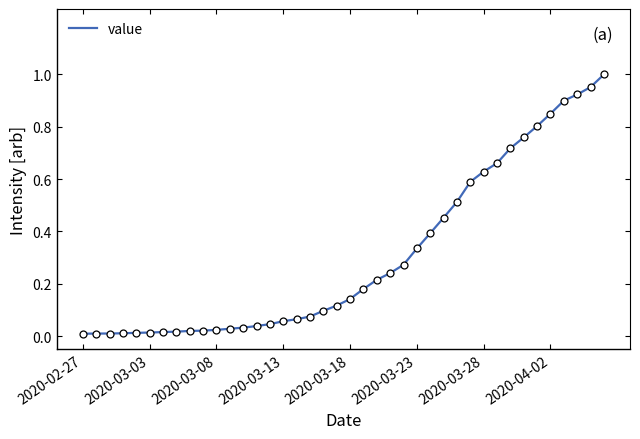

What is the difference between the maximum and minimum values?

1.0